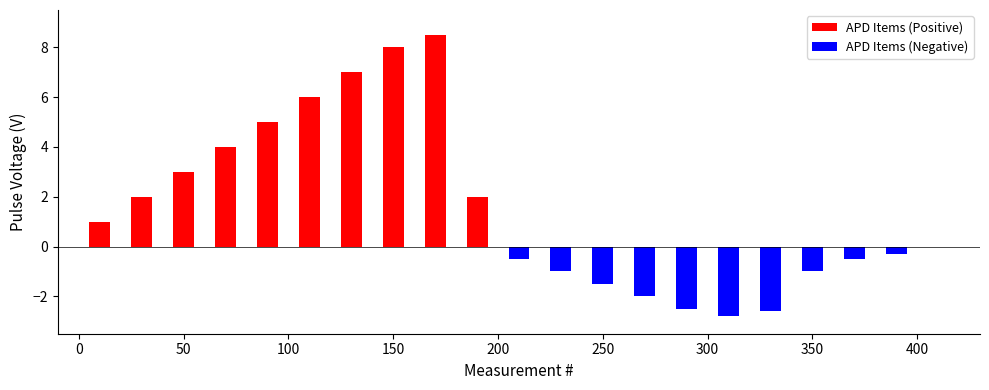

Rank the series at 200 from highest to lowest value.

APD Items (Positive), APD Items (Negative)